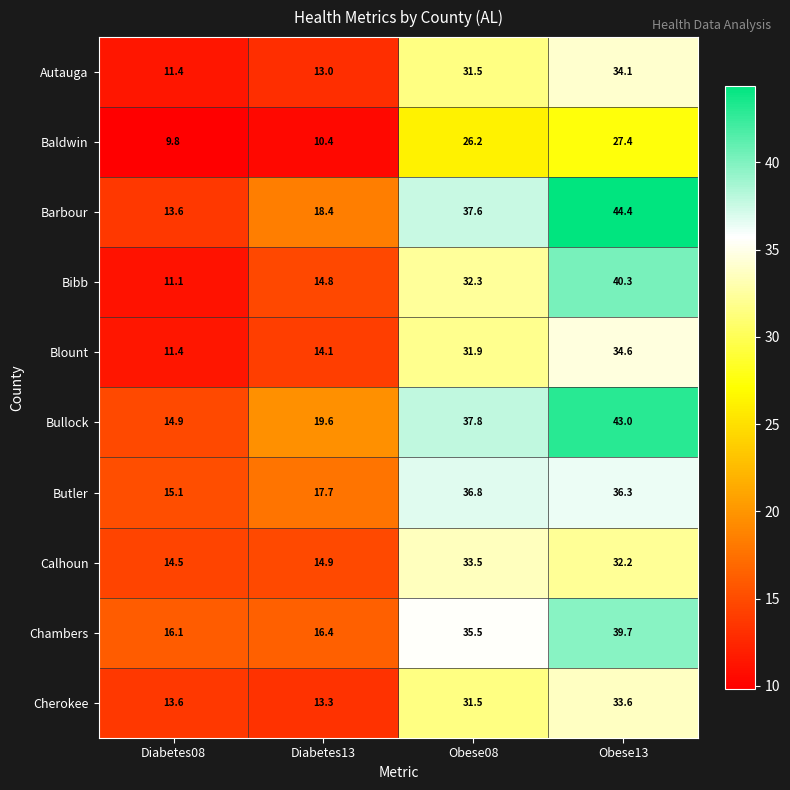

Which series has the widest spread of values?

Barbour